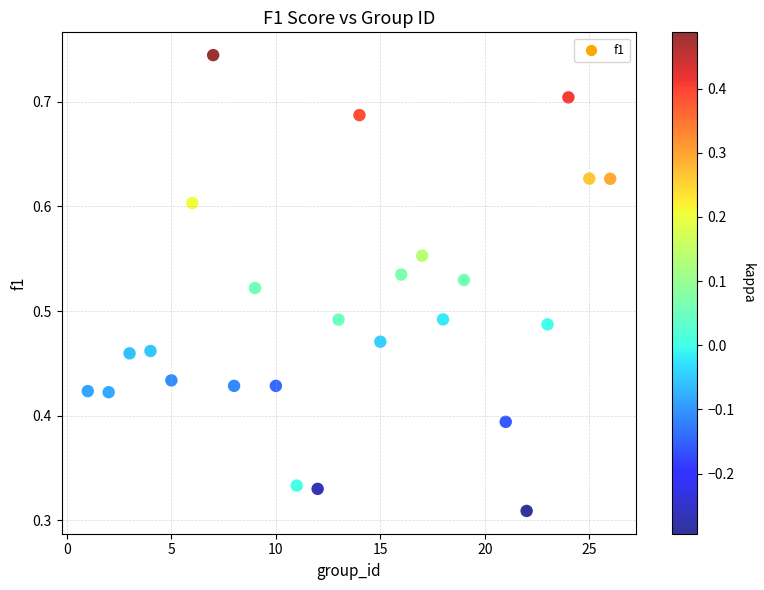

What is the range of X values (max minus min)?

25.0